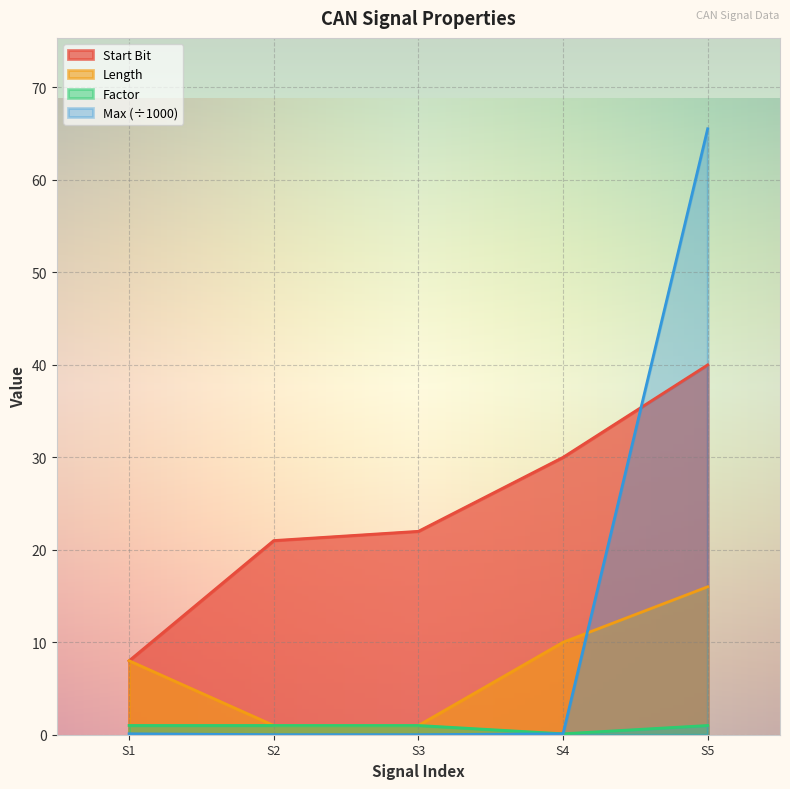

Rank the series by their maximum value, from lowest to highest.

Factor, Length, Start Bit, Max (÷1000)